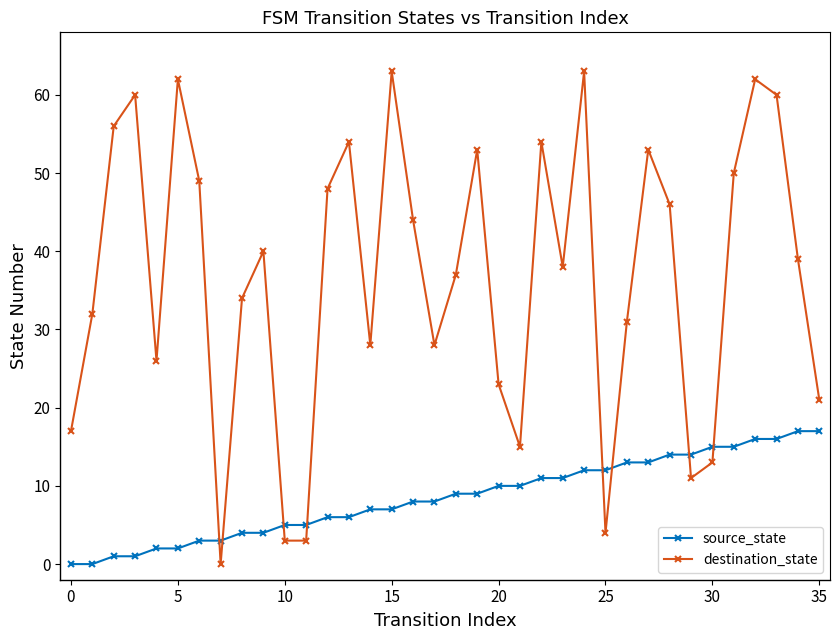

List the series in order of their peak value, highest first.

destination_state, source_state